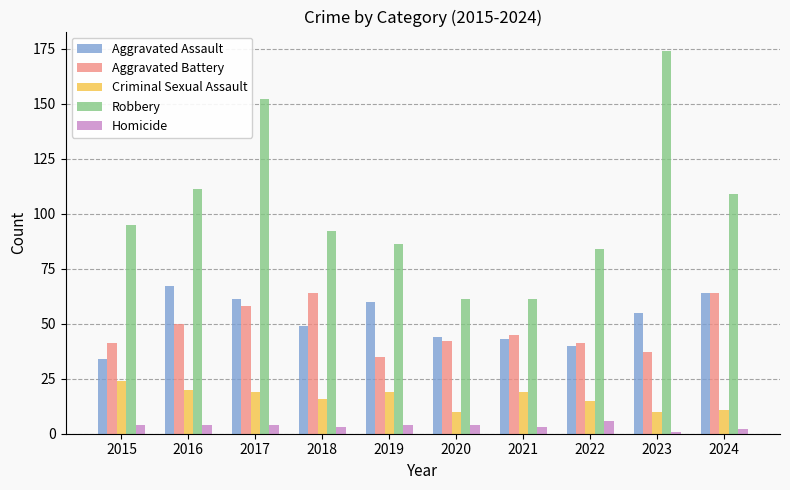

What is the approximate value of Aggravated Battery at 2018?

64